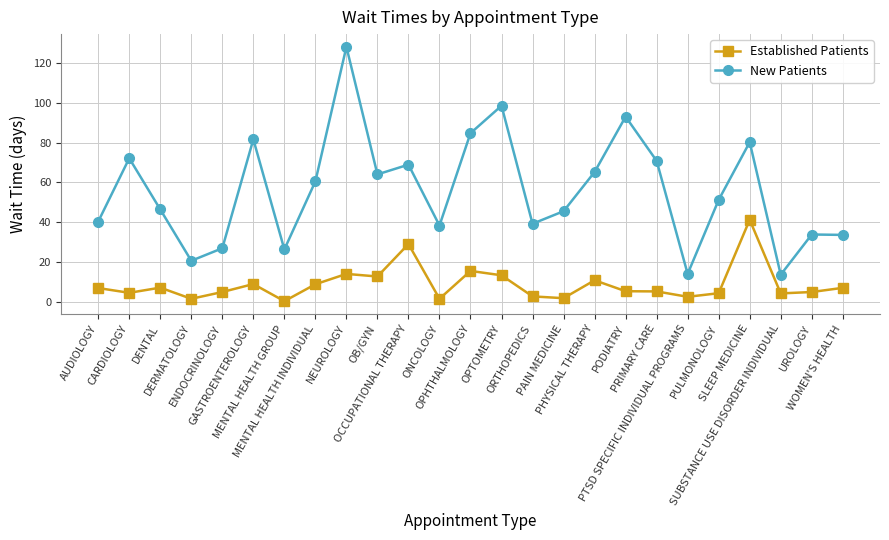

True or false: New Patients and Established Patients cross at least once.

False